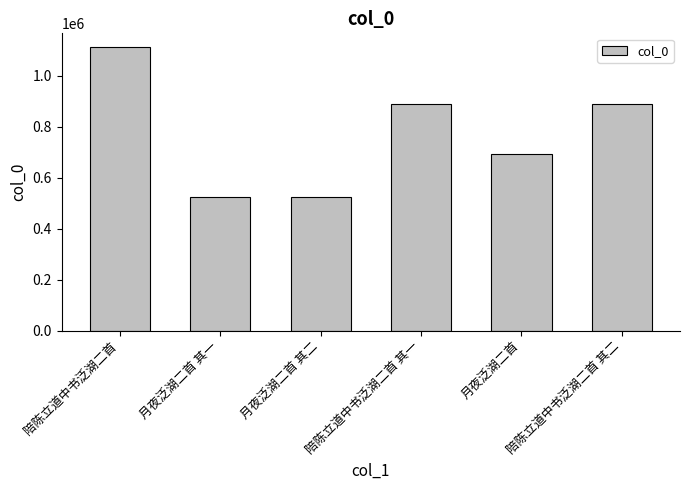

What is the ratio of the value at 月夜泛湖二首 其一 to the value at 月夜泛湖二首?

0.8